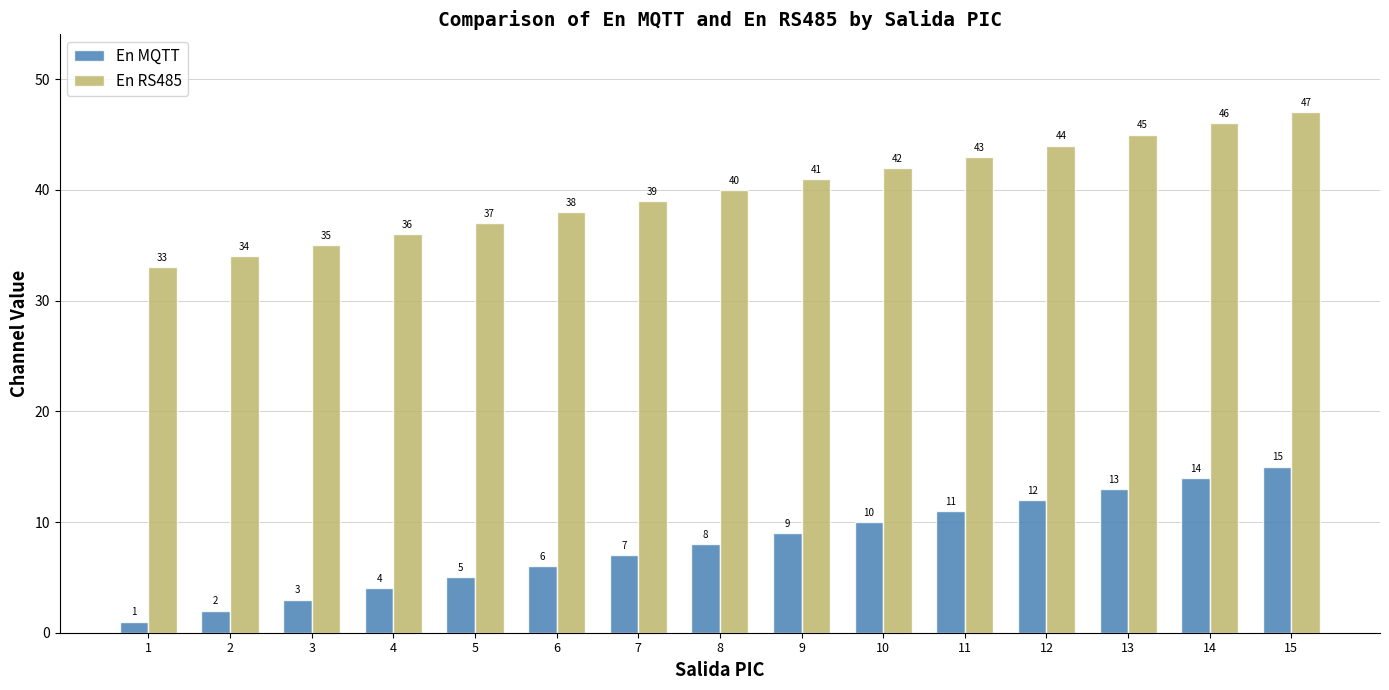

How many values in the En MQTT series are below 8?

7